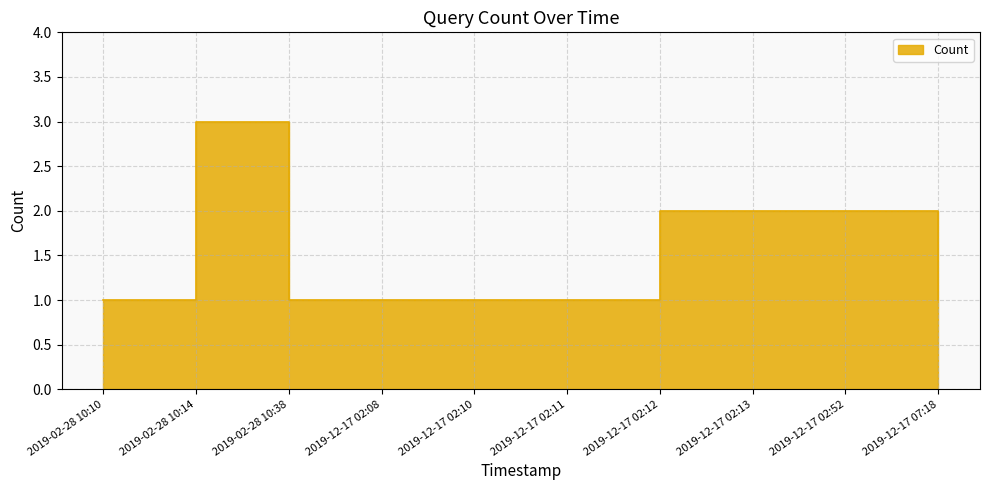

The chart shows a value of 1 at 2019-12-17 02:52. True or false?

False